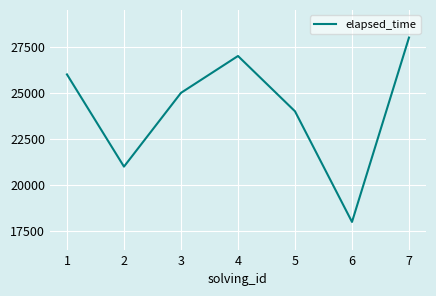

At which category does the chart reach its peak across all series?

7